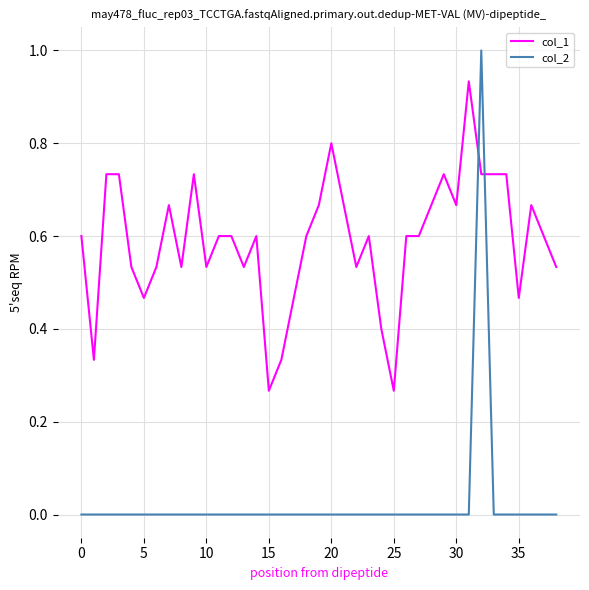

What is the difference between the maximum and minimum values in the col_2 series?

1.0